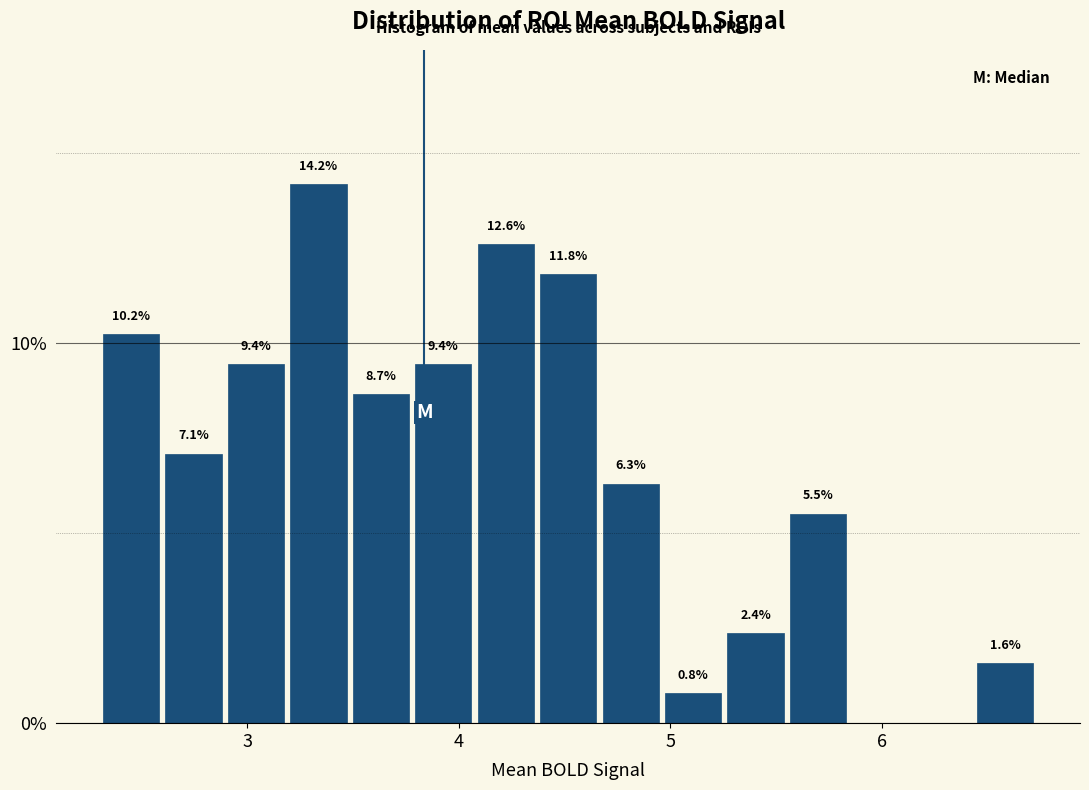

Around what value on the x-axis is the tallest bar? Give the approximate position of its centre, as read against the axis.

3.3